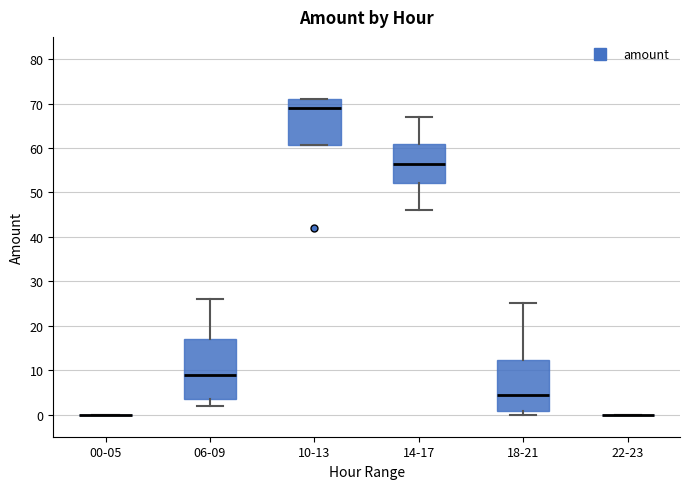

Reading left to right, transcribe this box plot: for each box, give where its median line is, the range the box spans, and where its two whiskers end, as read against the y-axis. The values are not printed on the chart, so give them approximately, as read against the axis.

00-05: box collapsed to a line at 0, whiskers 0 to 0
06-09: median 9, box 4 to 17, whiskers 2 to 26
10-13: median 69, box 61 to 71, whiskers 61 to 71
14-17: median 57, box 52 to 61, whiskers 46 to 67
18-21: median 5, box 1 to 12, whiskers 0 to 25
22-23: box collapsed to a line at 0, whiskers 0 to 0